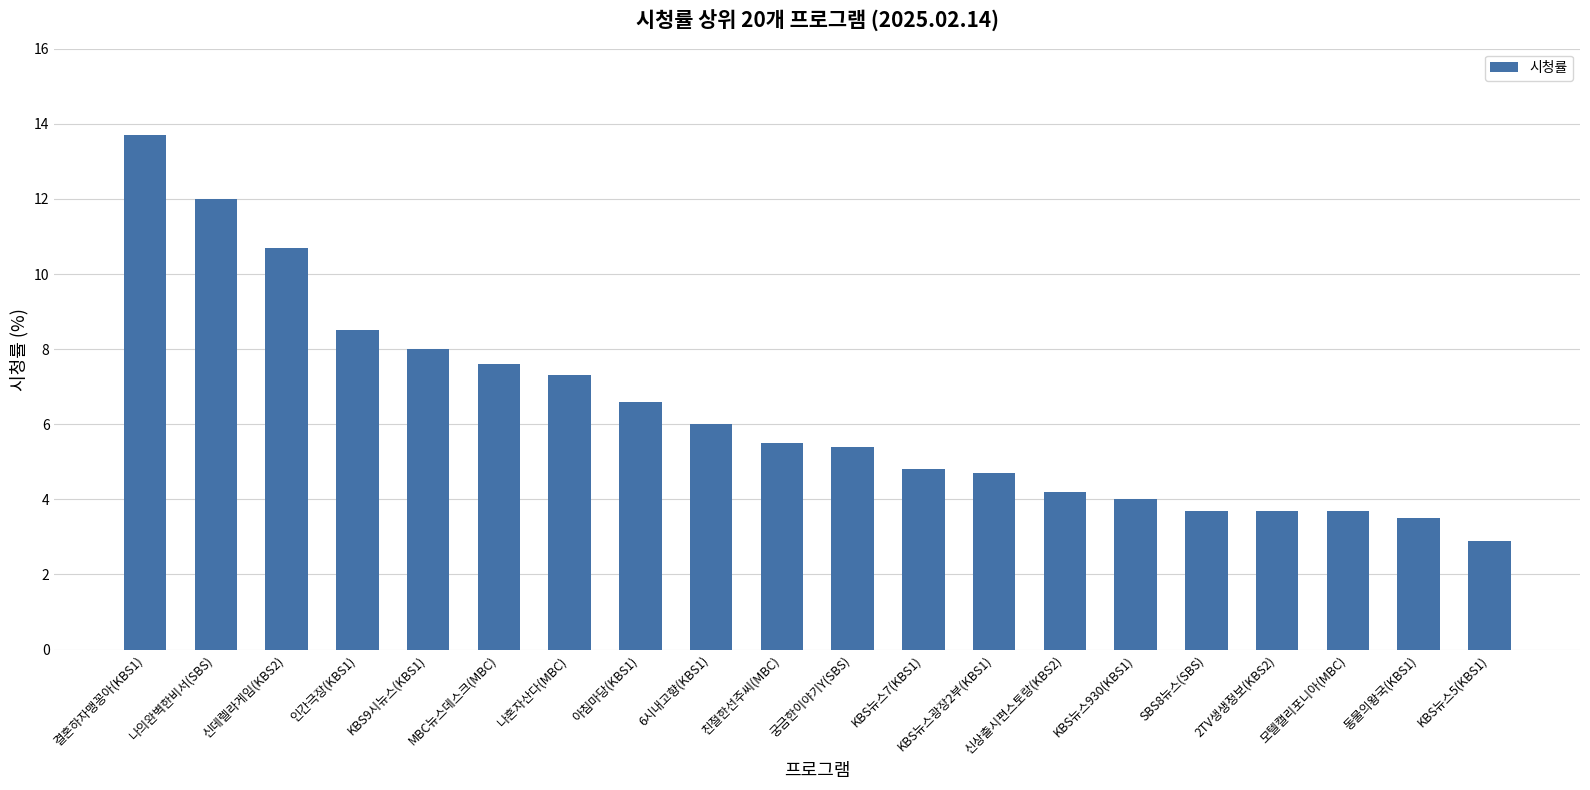

What is the greatest value displayed?

13.7